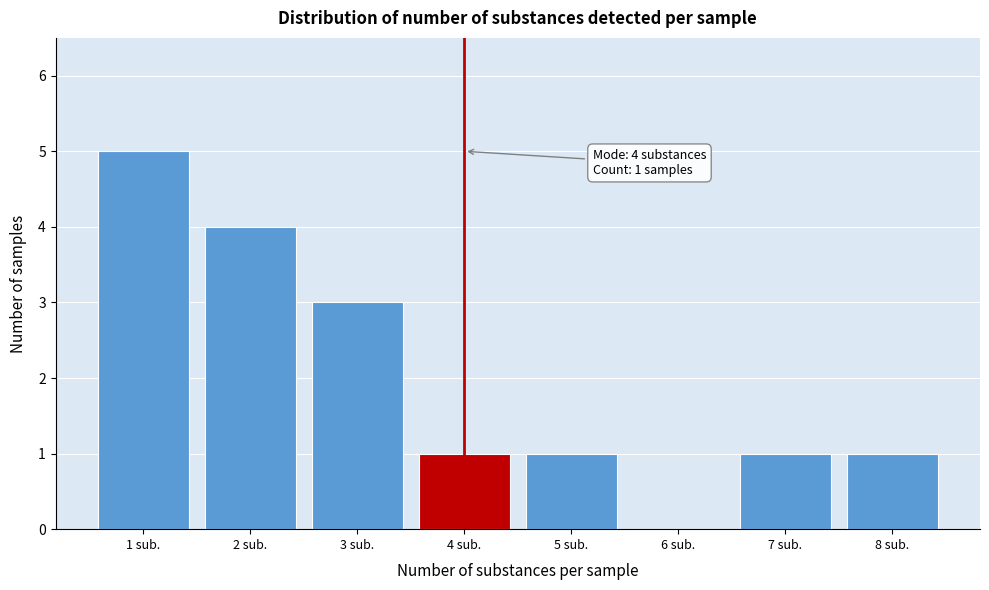

Reading right to left, extract all data points from this chart.

8 sub.=1	7 sub.=1	6 sub.=0	5 sub.=1	4 sub.=1	3 sub.=3	2 sub.=4	1 sub.=5